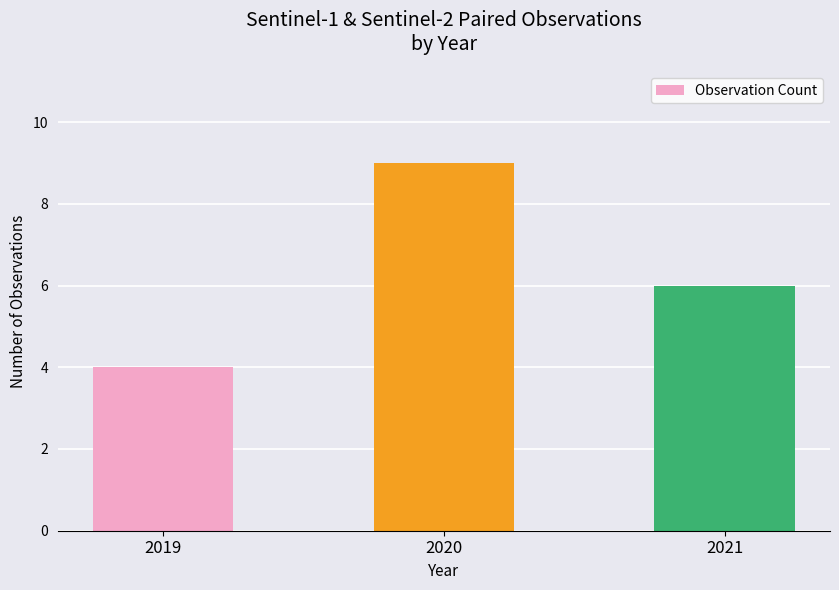

Reading left to right, what are all the values shown in this chart?

2019=4	2020=9	2021=6